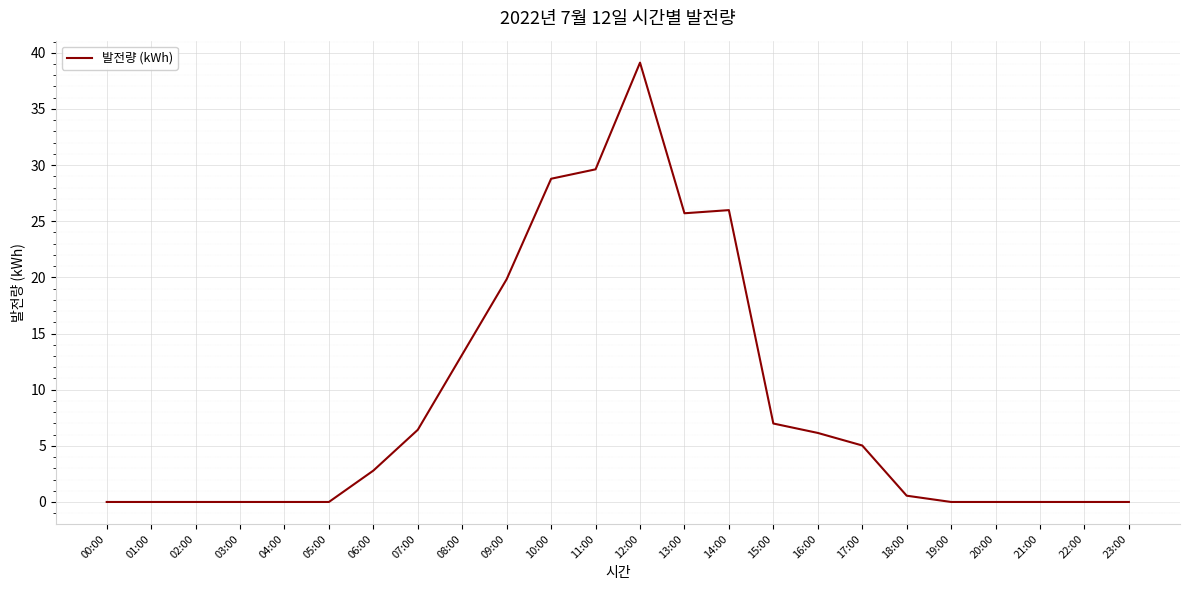

How many values are below 2?

12